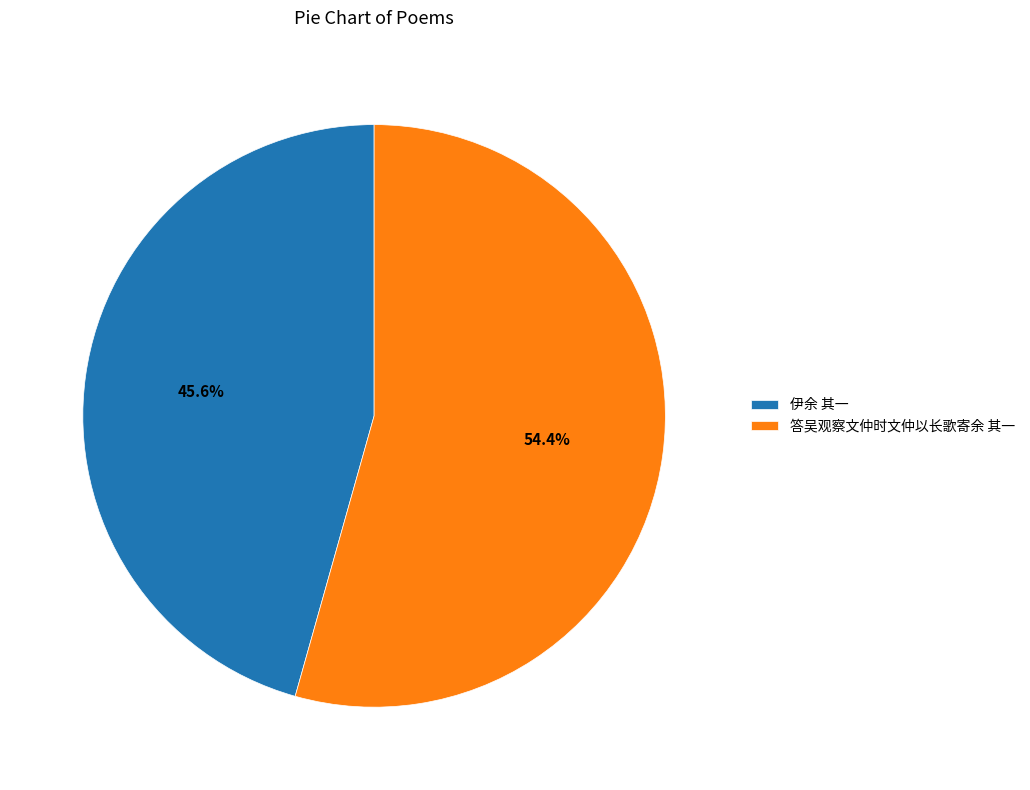

To the nearest percent, what is the average slice percentage?

50%